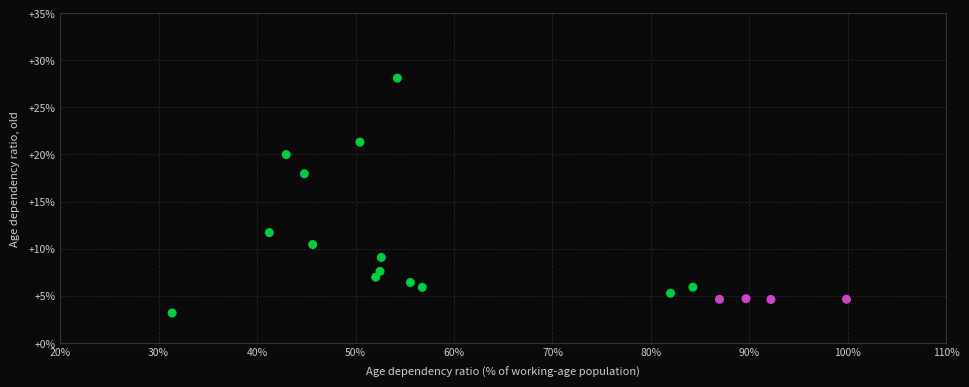

What Y value in the scatter plot is closest to 15?

18.0